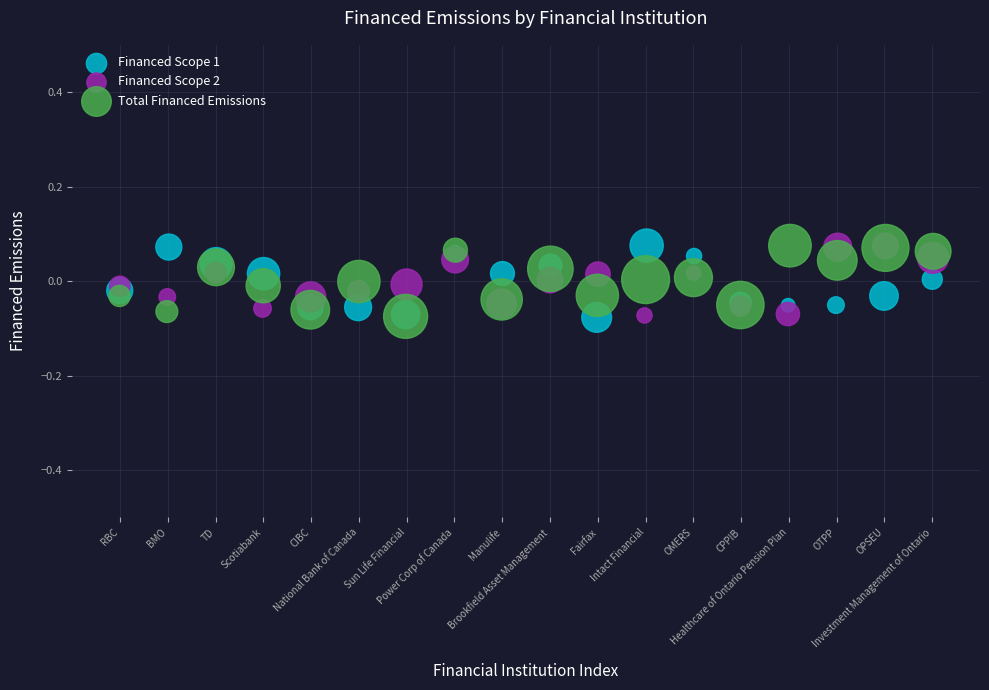

What are all the series names shown in the legend?

Financed Scope 1, Financed Scope 2, Total Financed Emissions